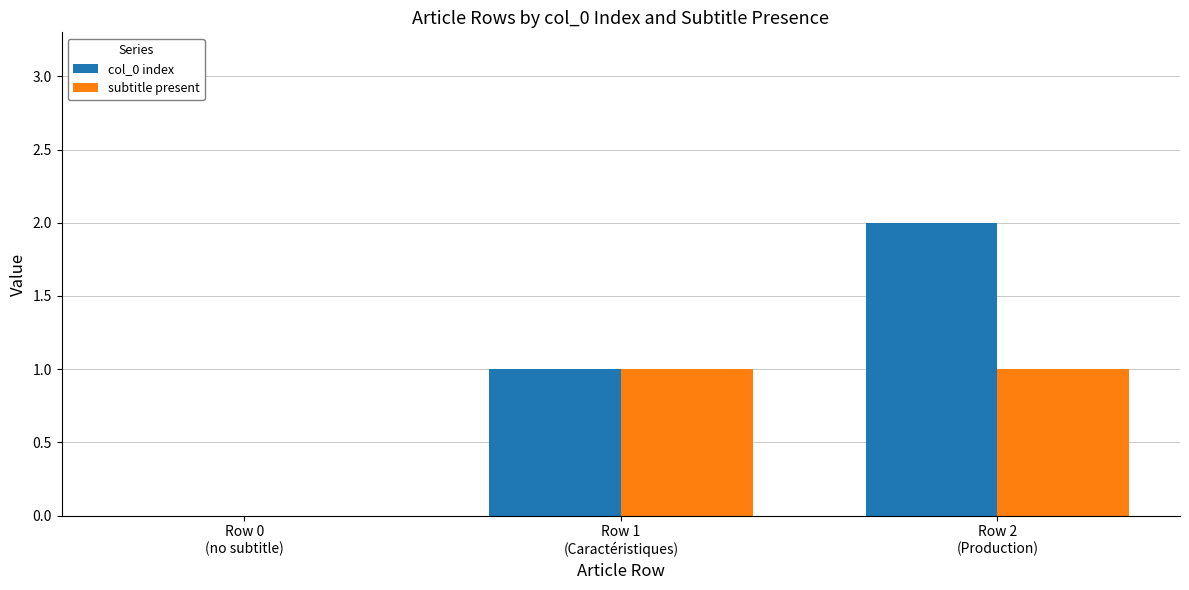

The value of subtitle present at Row 2
(Production) is 1. True or false?

True